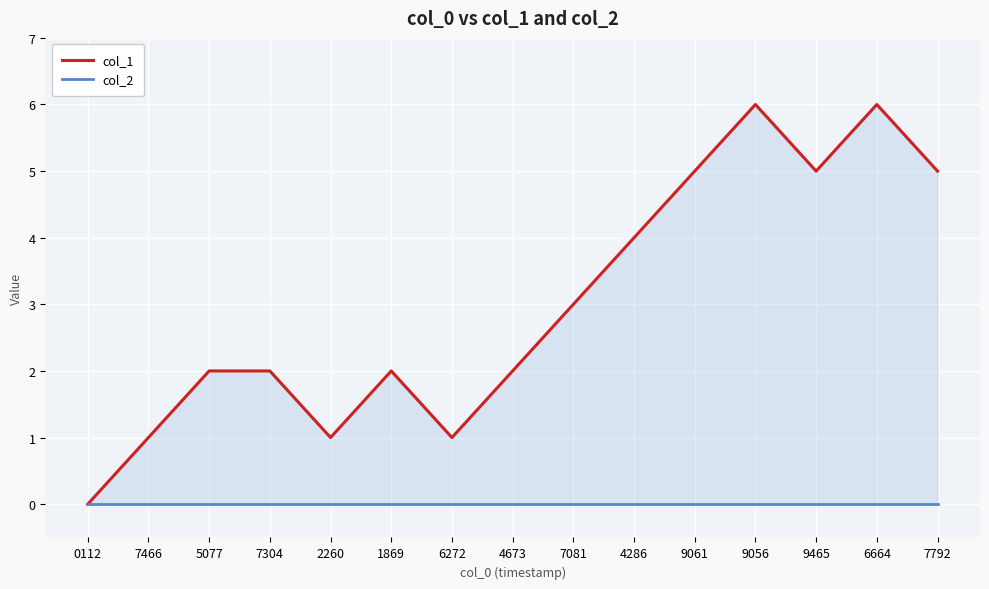

How many col_1 values are between 1 and 5?

12